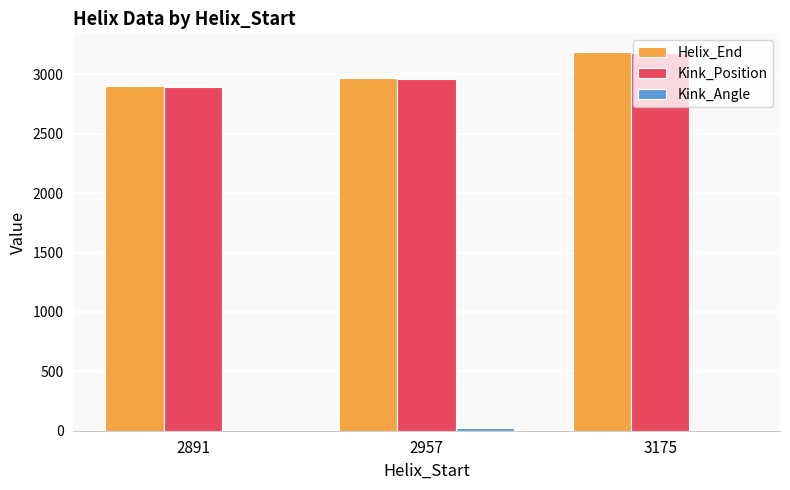

How many data points does each series have?

3